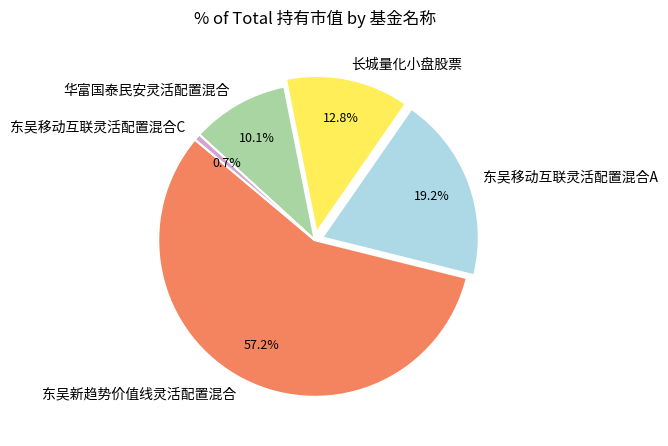

Which slice is the smallest?

东吴移动互联灵活配置混合C